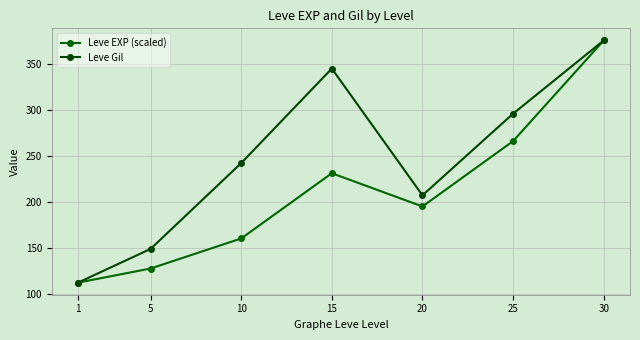

Is this an area chart (filled region under the line)?

No